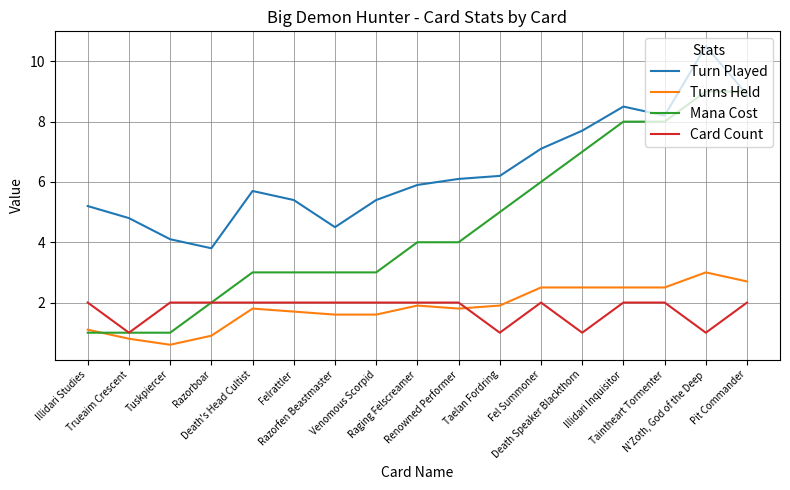

Which series has the largest range (max minus min)?

Mana Cost